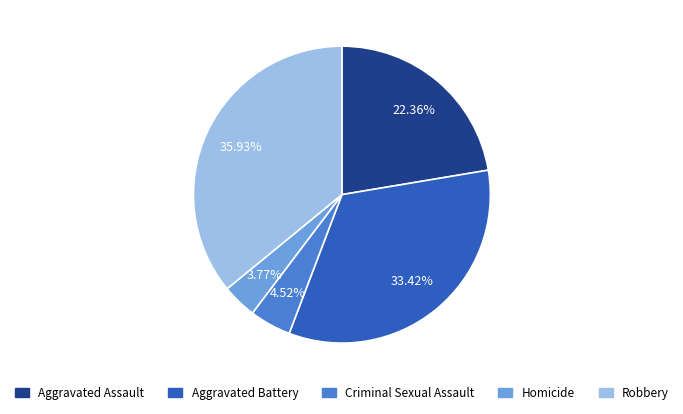

What percentage do Criminal Sexual Assault and Aggravated Battery together represent?

37.9%